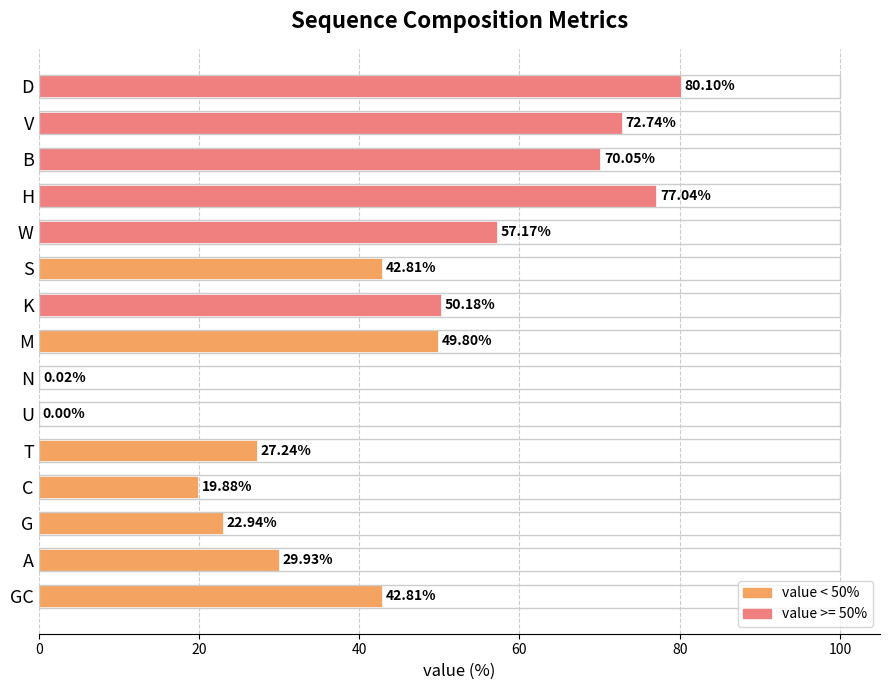

Count the number of values greater than 42.

9